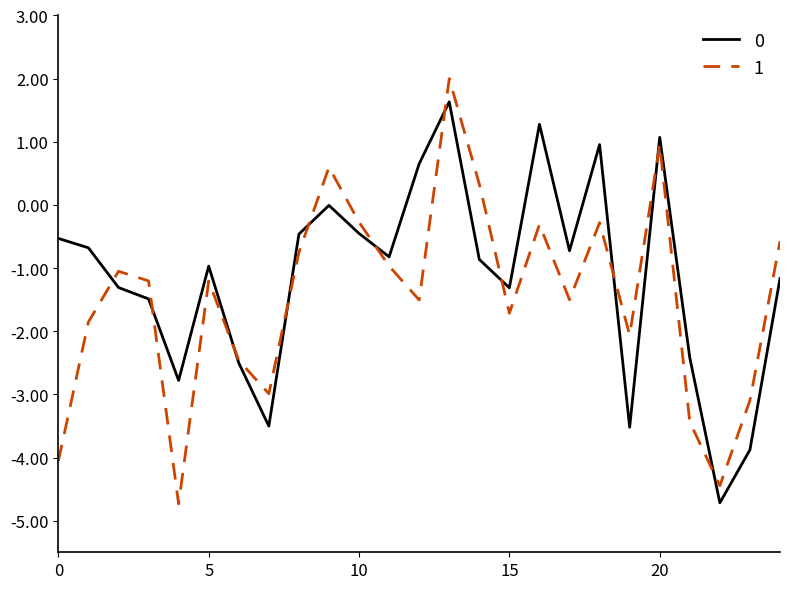

What is the maximum value shown in the chart?

2.0